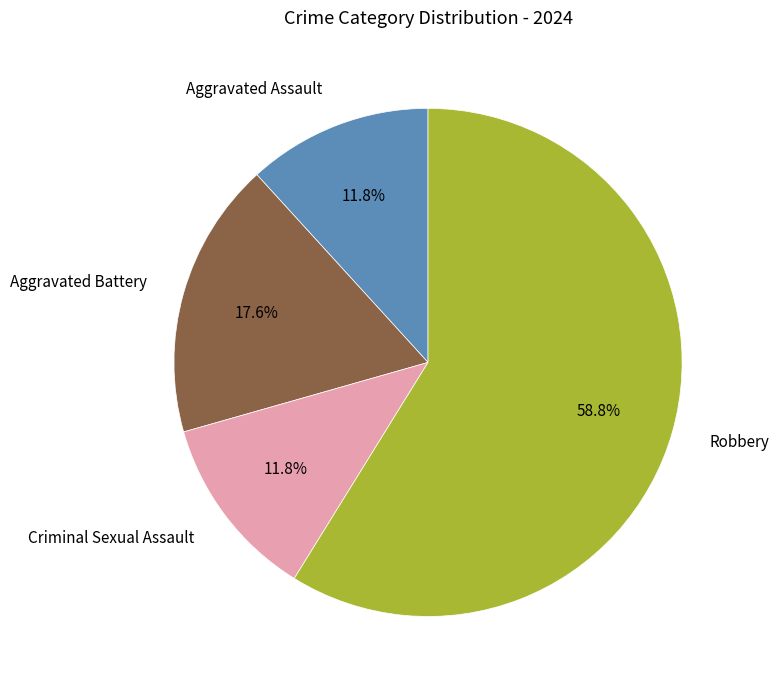

Does any single category account for the majority?

Yes